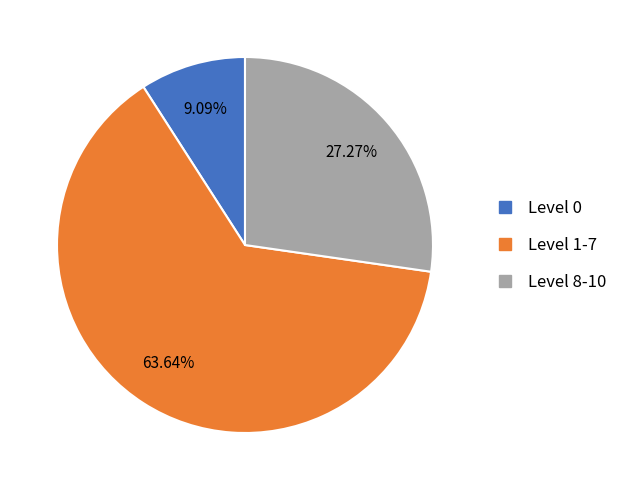

Count the number of slices in the pie.

3